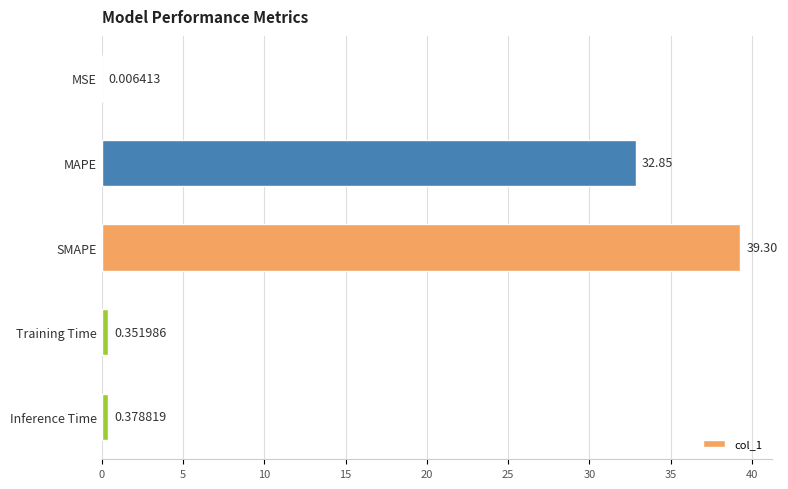

Between MAPE and MSE, which is larger?

MAPE